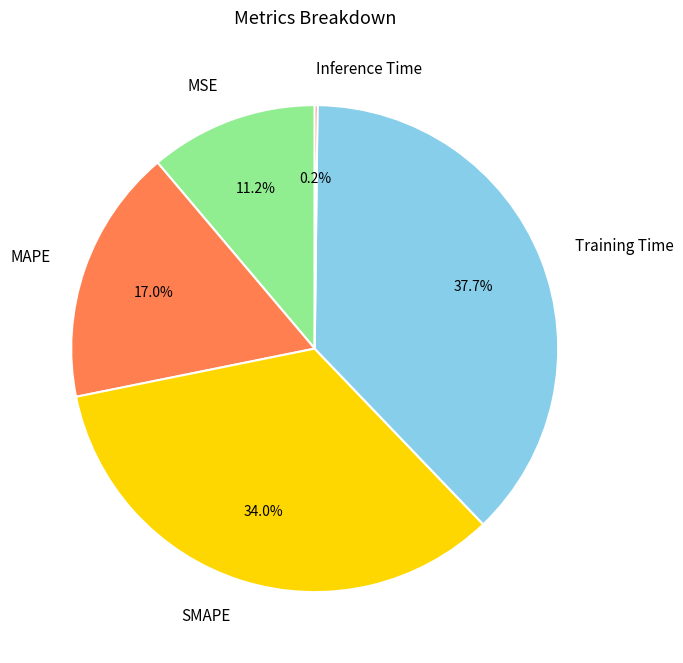

Between Training Time and SMAPE, which is larger?

Training Time